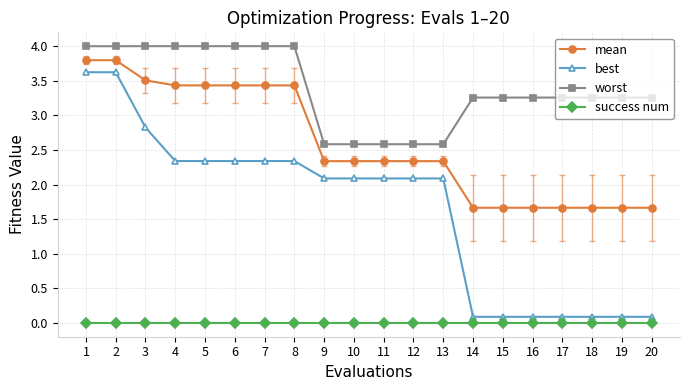

Reading left to right, extract all data points from this chart.

mean: 3.8	3.8	3.5	3.4	3.4	3.4	3.4	3.4	2.3	2.3	2.3	2.3	2.3	1.7	1.7	1.7	1.7	1.7	1.7	1.7
best: 3.6	3.6	2.8	2.3	2.3	2.3	2.3	2.3	2.1	2.1	2.1	2.1	2.1	0.1	0.1	0.1	0.1	0.1	0.1	0.1
worst: 4.0	4.0	4.0	4.0	4.0	4.0	4.0	4.0	2.6	2.6	2.6	2.6	2.6	3.3	3.3	3.3	3.3	3.3	3.3	3.3
success num: 0.0	0.0	0.0	0.0	0.0	0.0	0.0	0.0	0.0	0.0	0.0	0.0	0.0	0.0	0.0	0.0	0.0	0.0	0.0	0.0